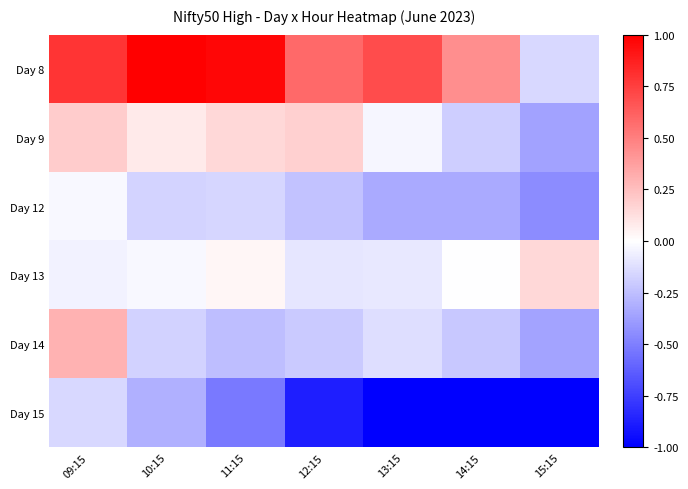

What is the total value across all series at 10:15?

0.4